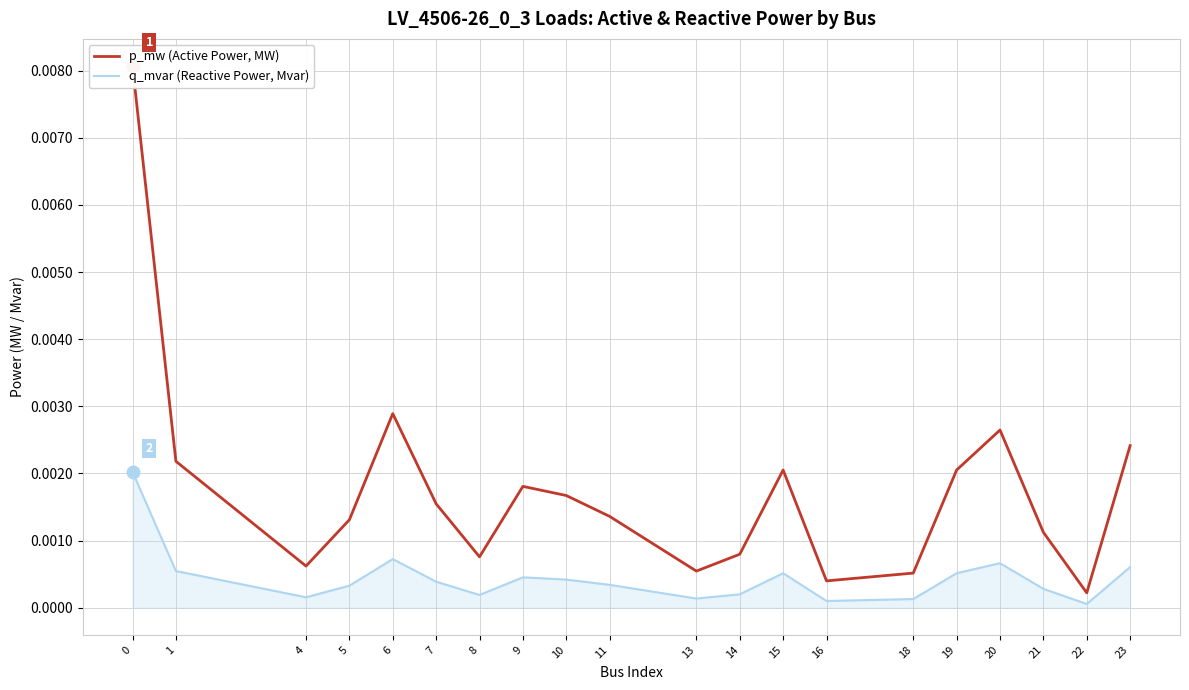

True or false: p_mw (Active Power, MW) and q_mvar (Reactive Power, Mvar) intersect in this chart.

False